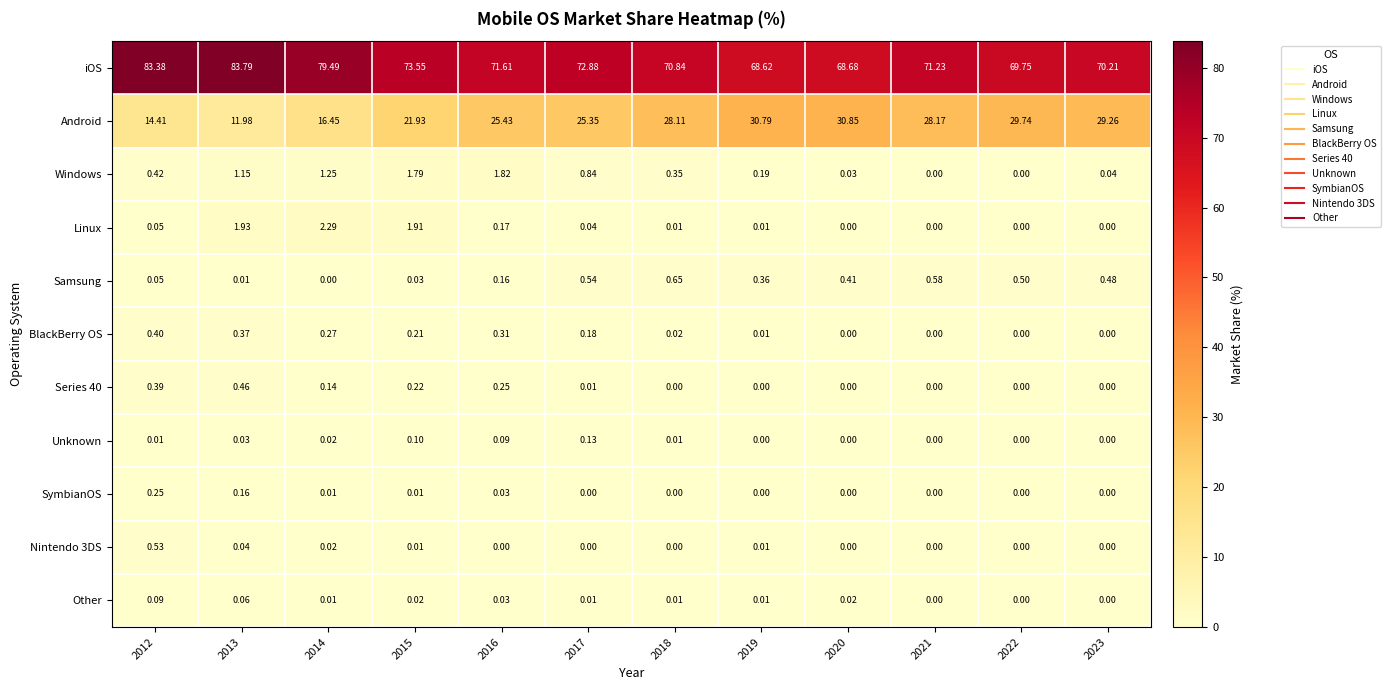

Between 2019 and 2022, which series saw the biggest shift?

iOS